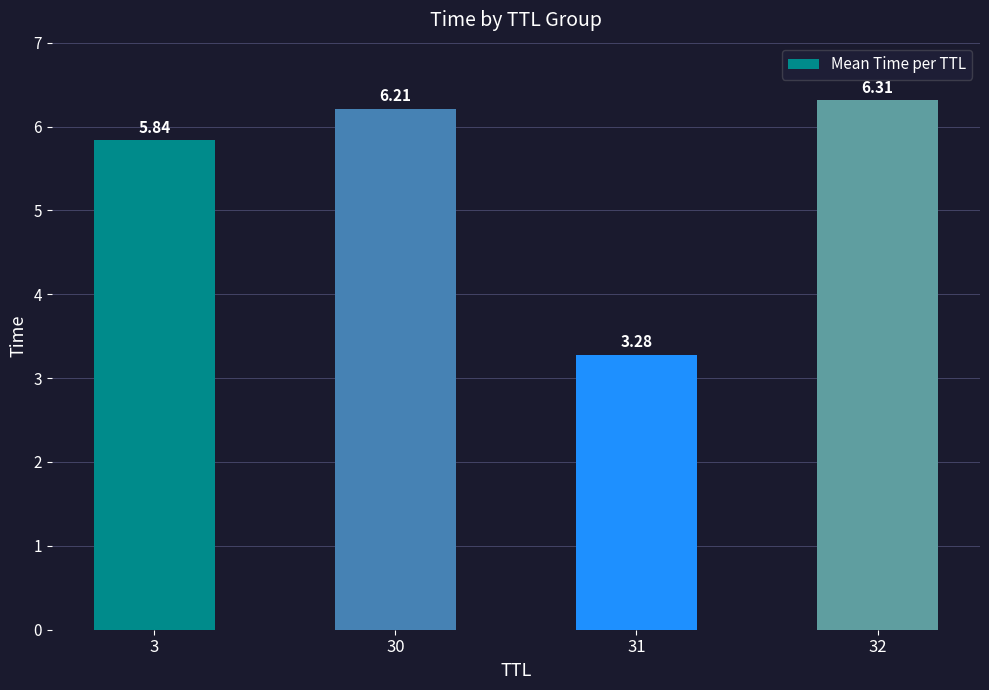

List the labels in order of value, smallest first.

31, 3, 30, 32